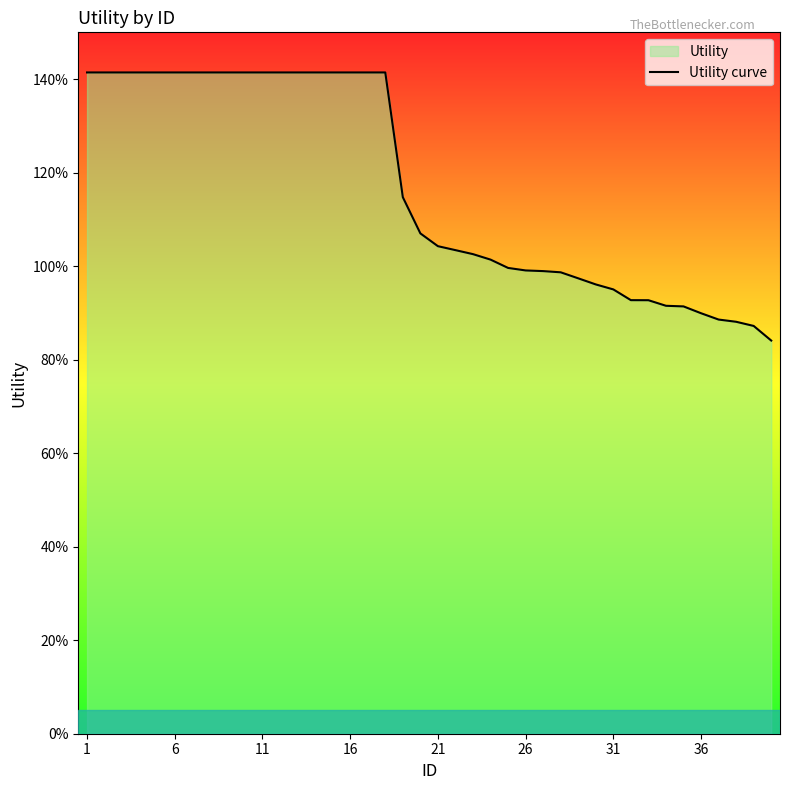

True or false: the data has more than 2 interior local peaks.

False